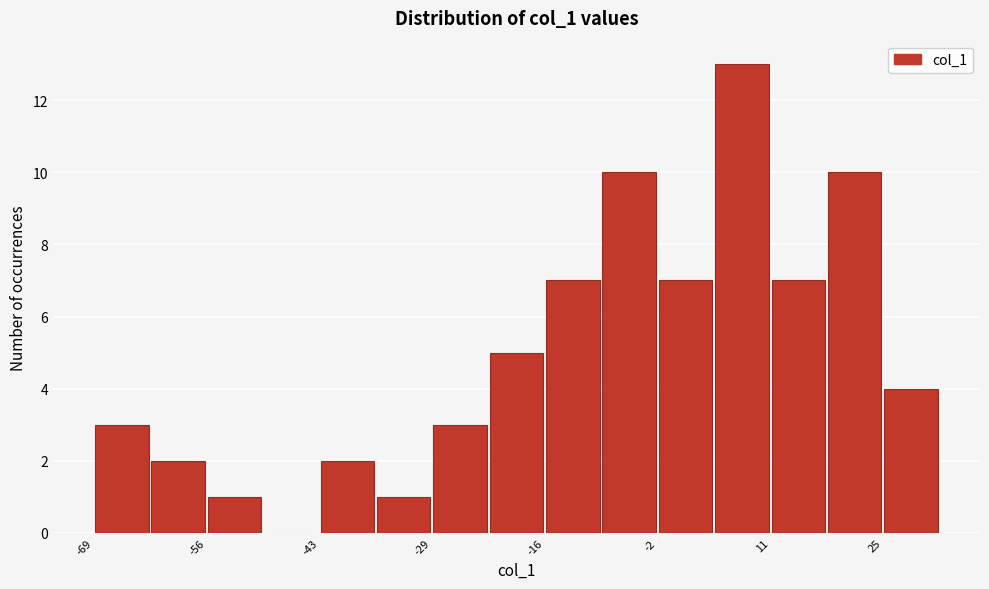

Around what value on the x-axis is the tallest bar? Give the approximate position of its centre, as read against the axis.

8